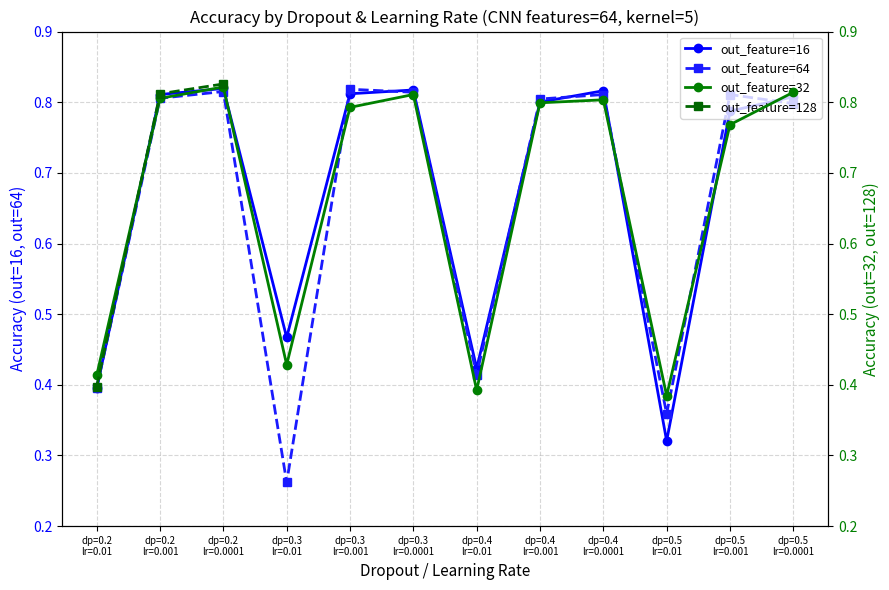

At which category is the sum across all series the highest?

dp=0.2
lr=0.0001